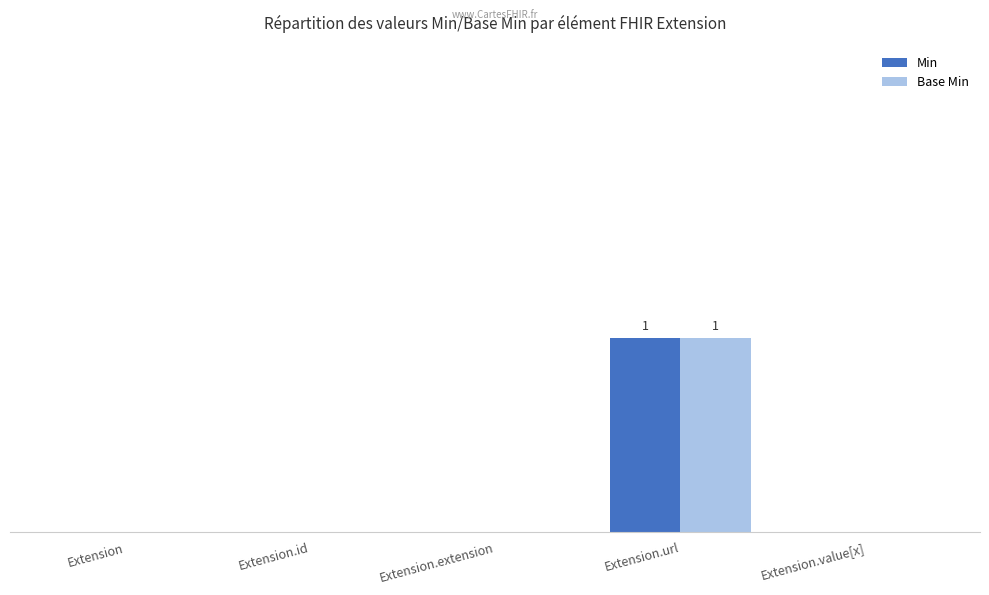

Is it true that Min equals -1 at Extension?

False